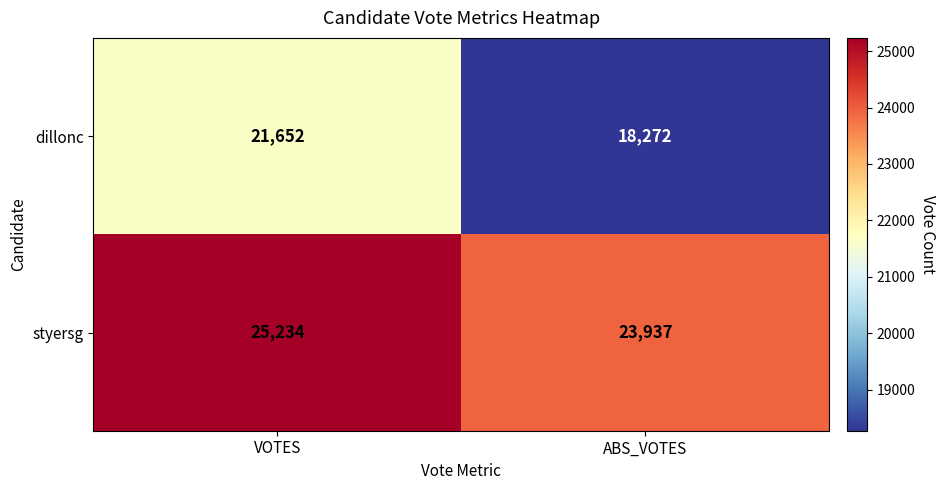

Reading left to right, list all the values displayed in this chart.

dillonc: VOTES=21652	ABS_VOTES=18272
styersg: VOTES=25234	ABS_VOTES=23937